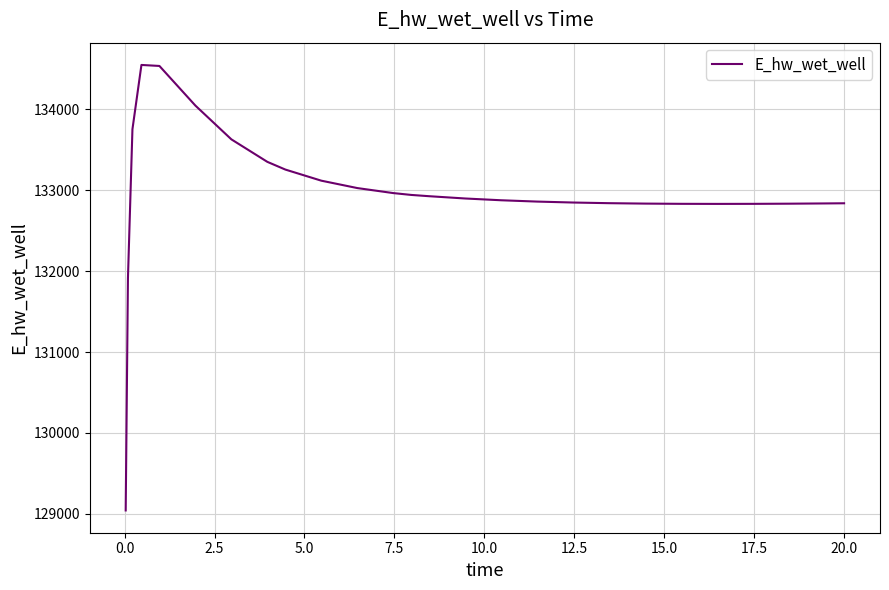

What is the greatest value displayed?

134549.4